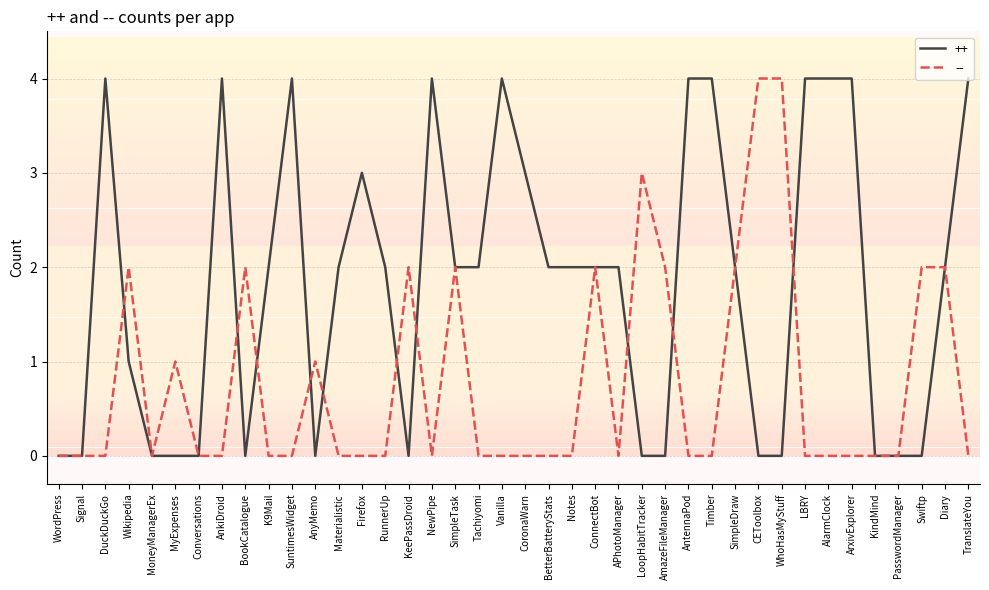

What is the sum of the ++ values at AmazeFileManager and Diary?

2